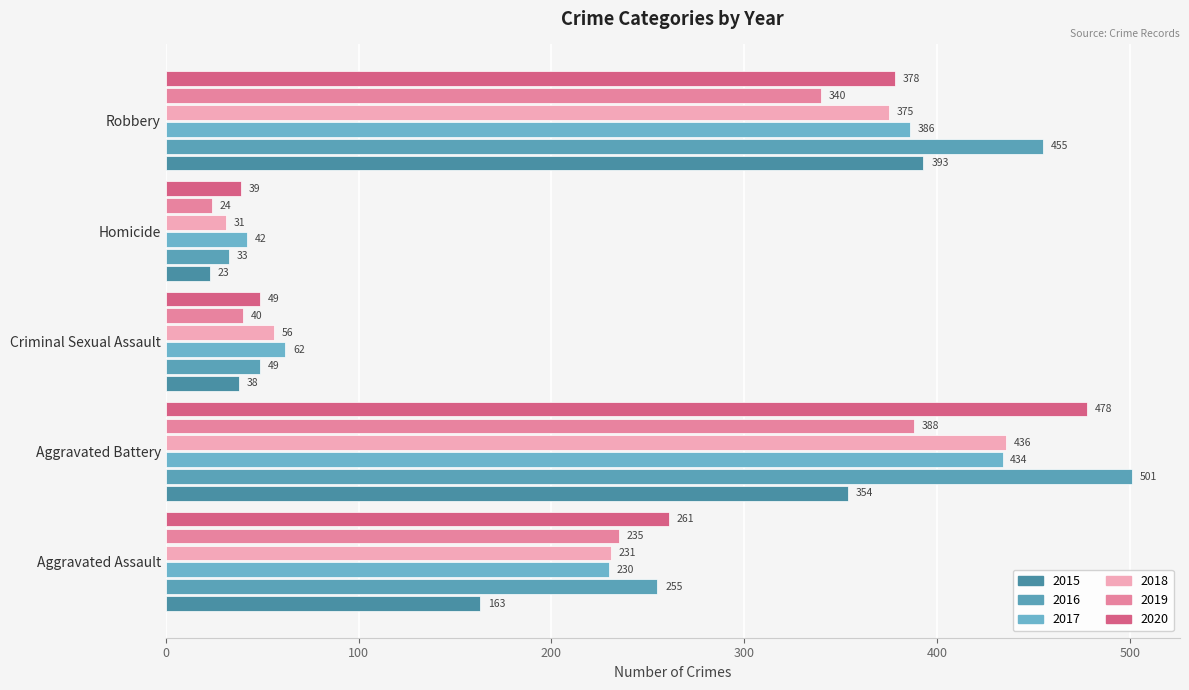

What is the sum of all 2019 values?

1027